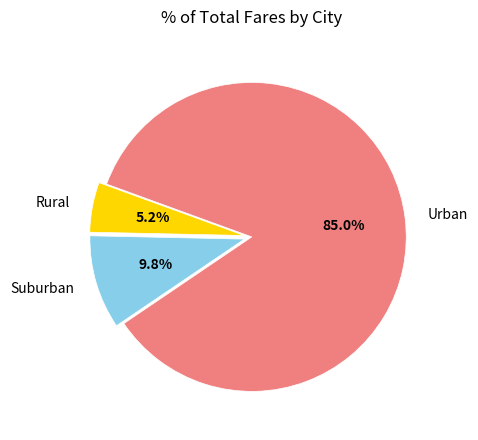

Which slice is the largest?

Urban